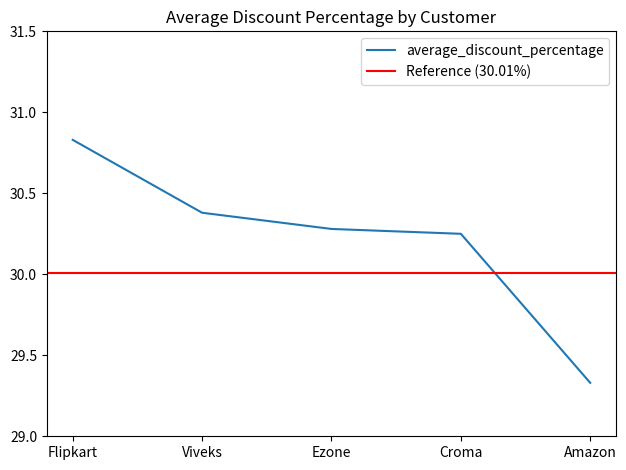

How many data points are less than 30?

1